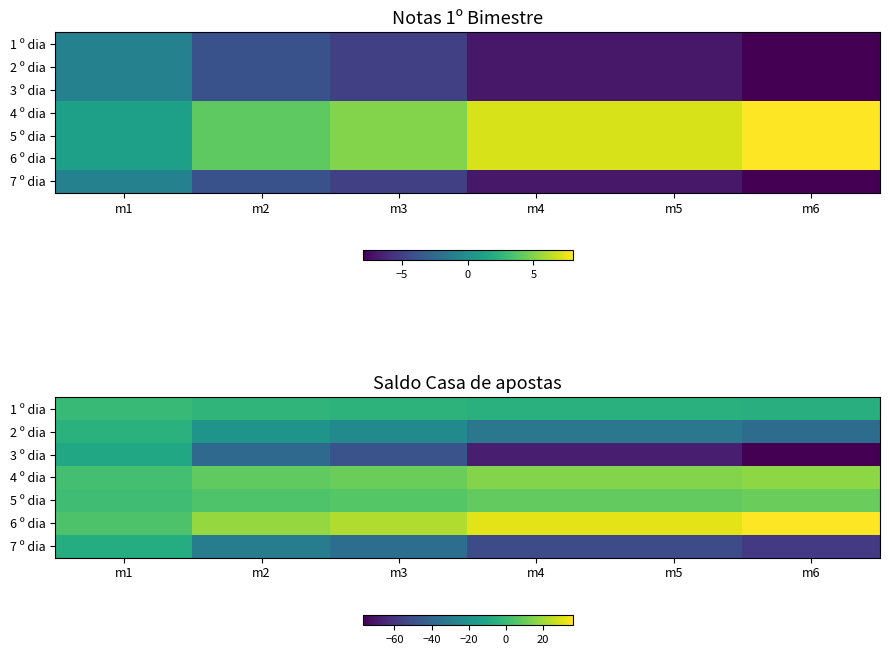

Which has a higher value, m4 or m5?

m4